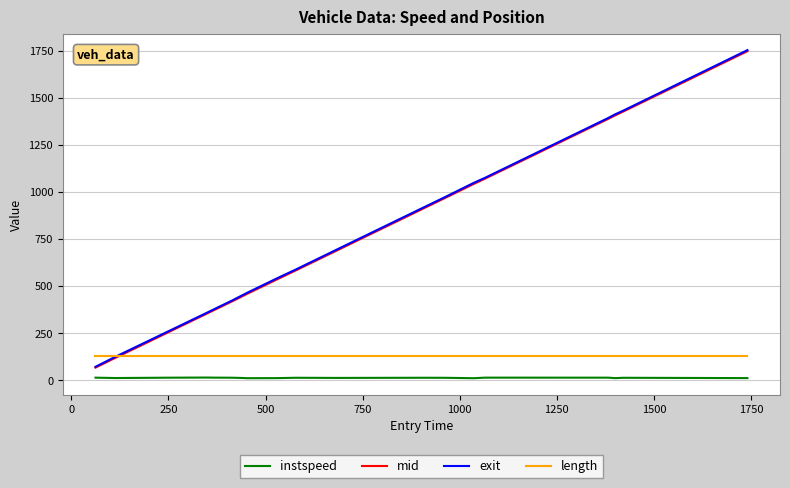

True or false: instspeed and length intersect in this chart.

False